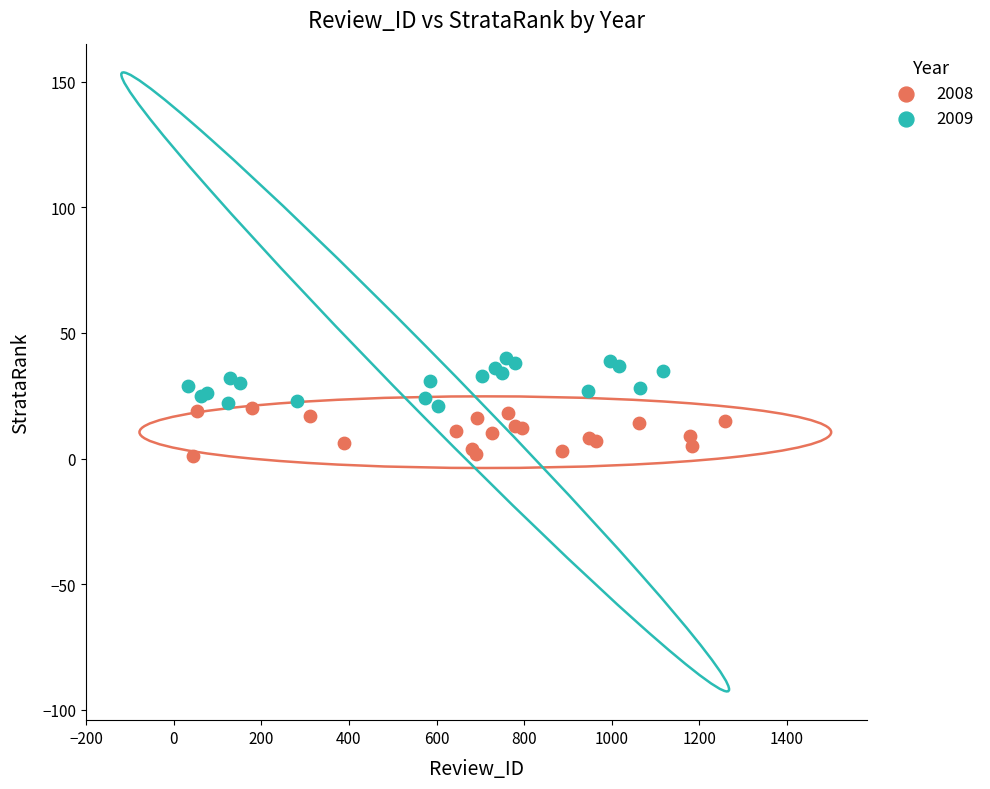

What are all the series names shown in the legend?

2008, 2009